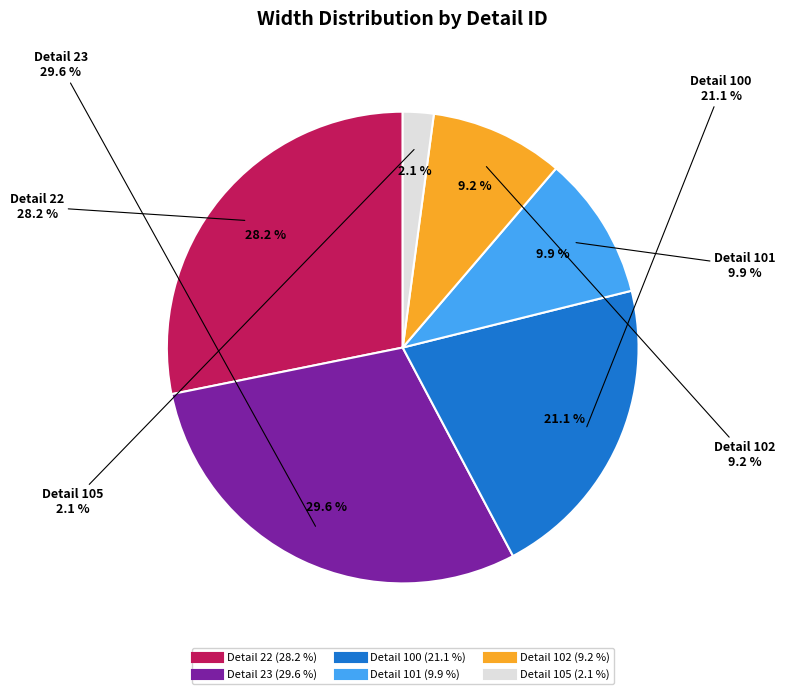

Count the number of slices in the pie.

6